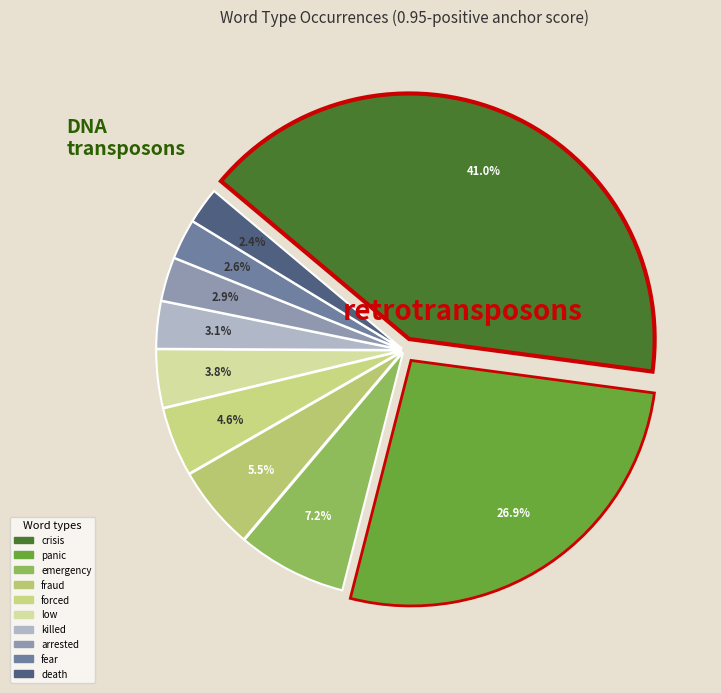

How many segments does this pie chart have?

10